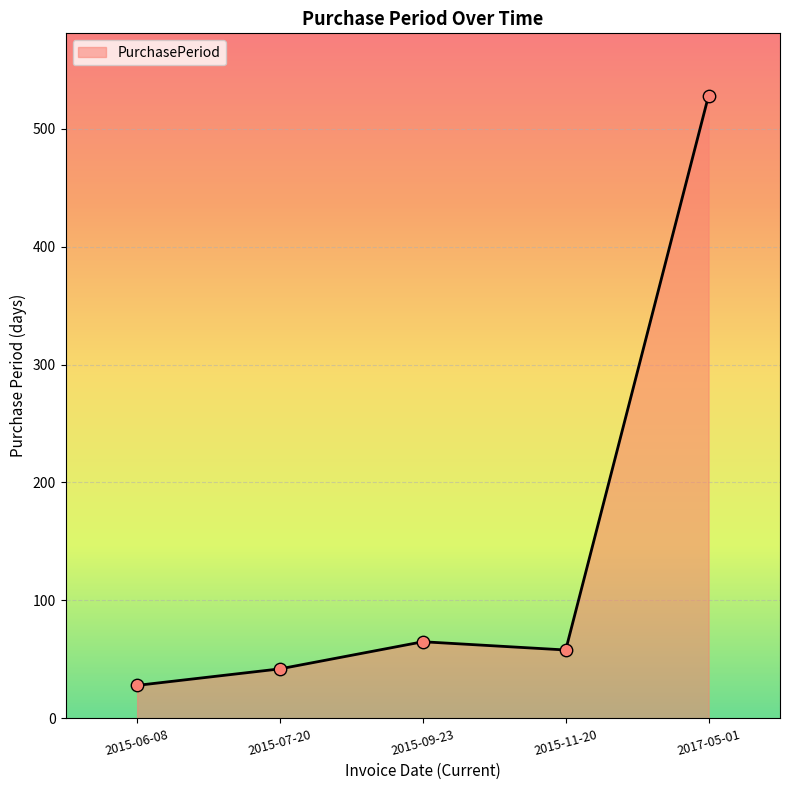

Between 2017-05-01 and 2015-07-20, which is larger?

2017-05-01